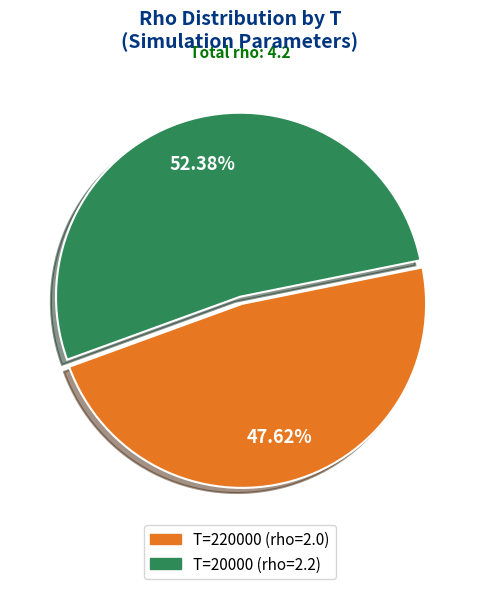

Does any single category account for the majority?

Yes